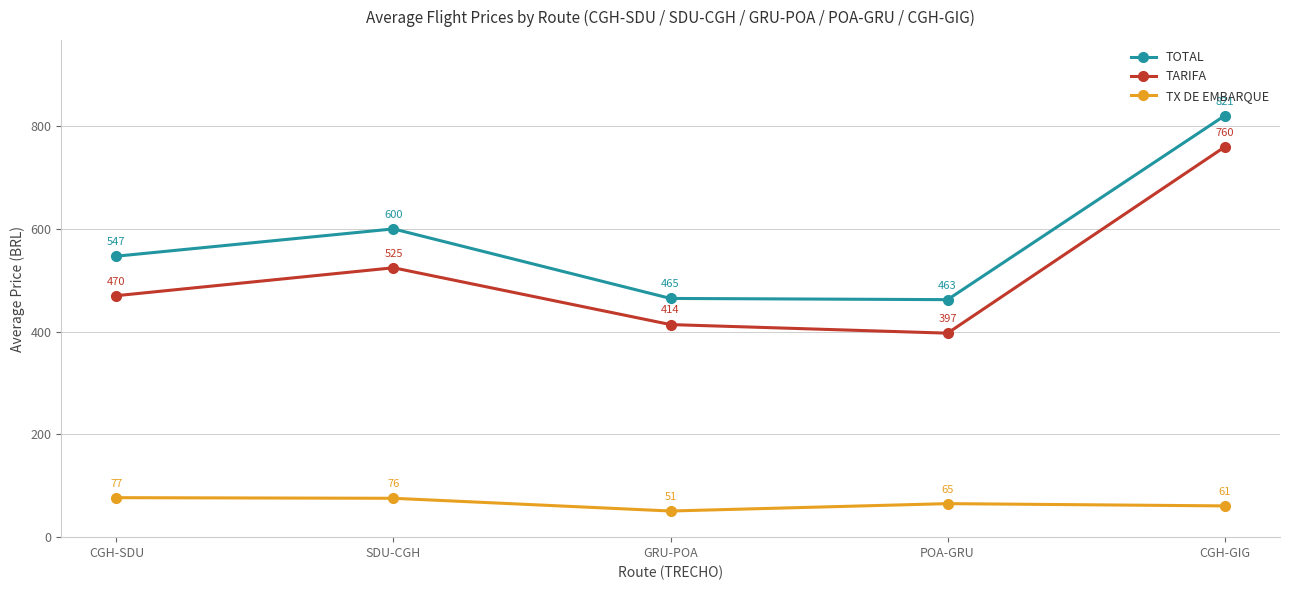

True or false: TX DE EMBARQUE and TOTAL cross at least once.

False